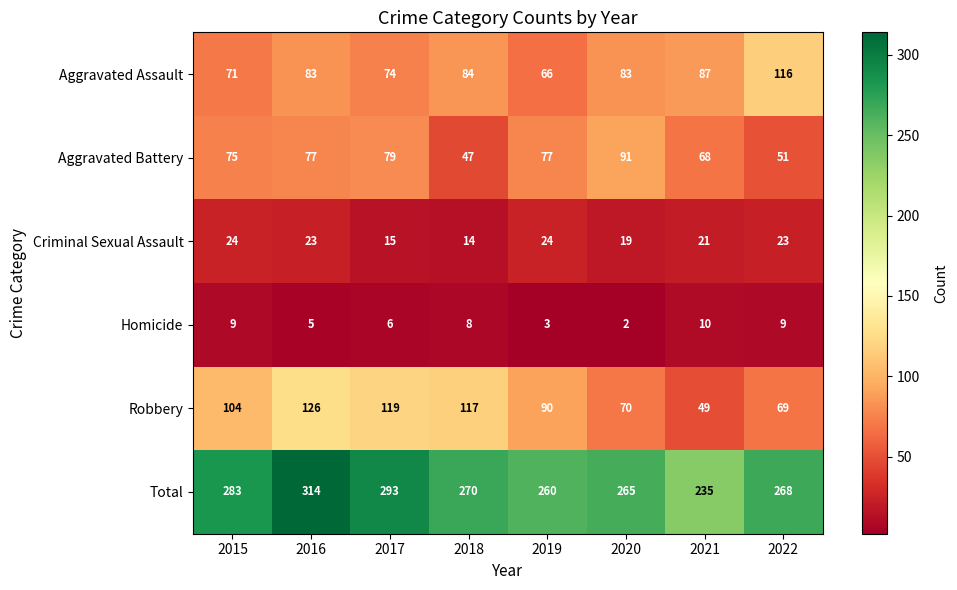

True or false: Aggravated Assault has a value of 27 at 2015.

False